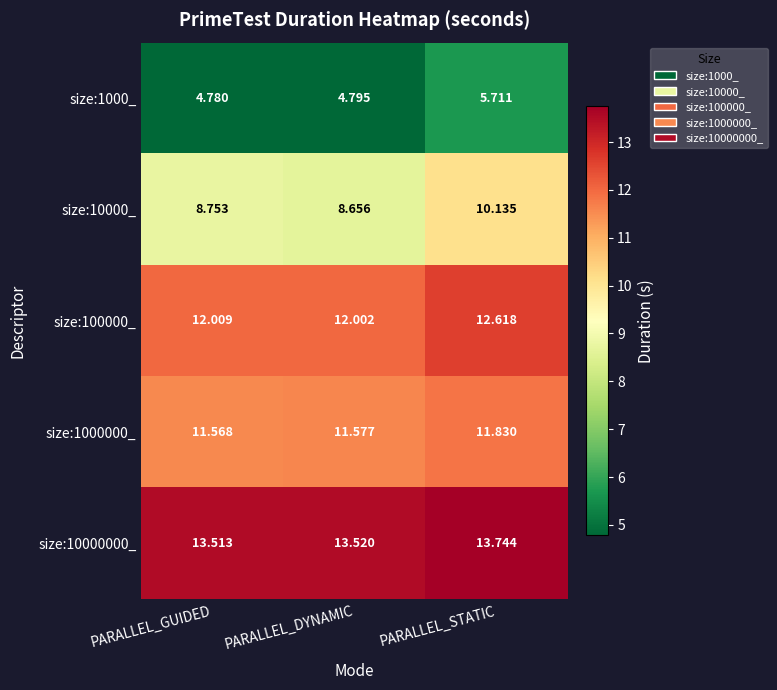

List the labels in order of size:1000000_ value, smallest first.

PARALLEL_GUIDED, PARALLEL_DYNAMIC, PARALLEL_STATIC